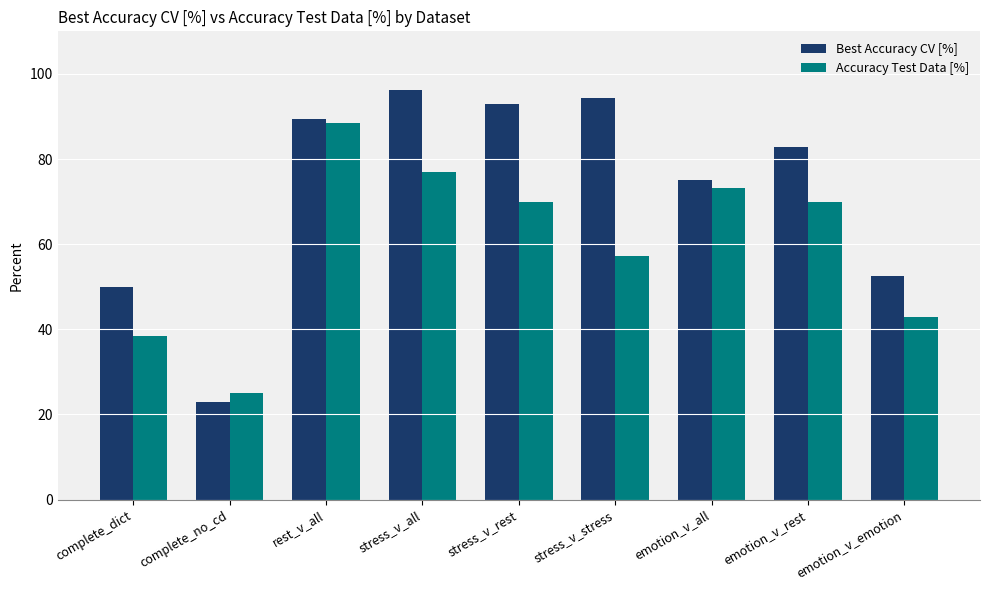

At emotion_v_emotion, list the series in order from smallest to largest.

Accuracy Test Data [%], Best Accuracy CV [%]